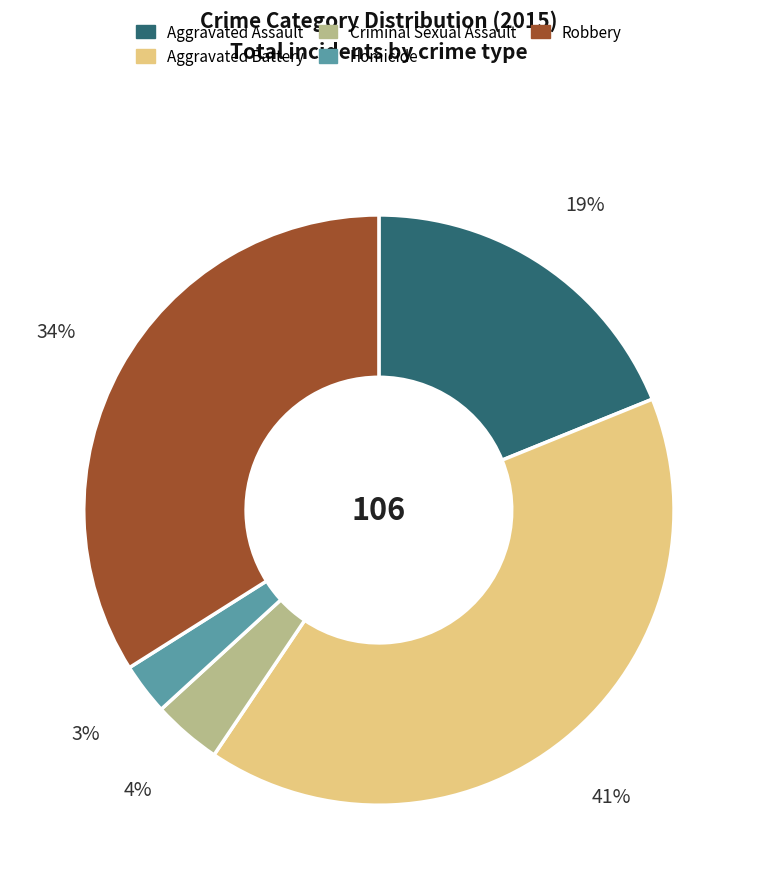

Rank the categories by value from highest to lowest.

Aggravated Battery, Robbery, Aggravated Assault, Criminal Sexual Assault, Homicide